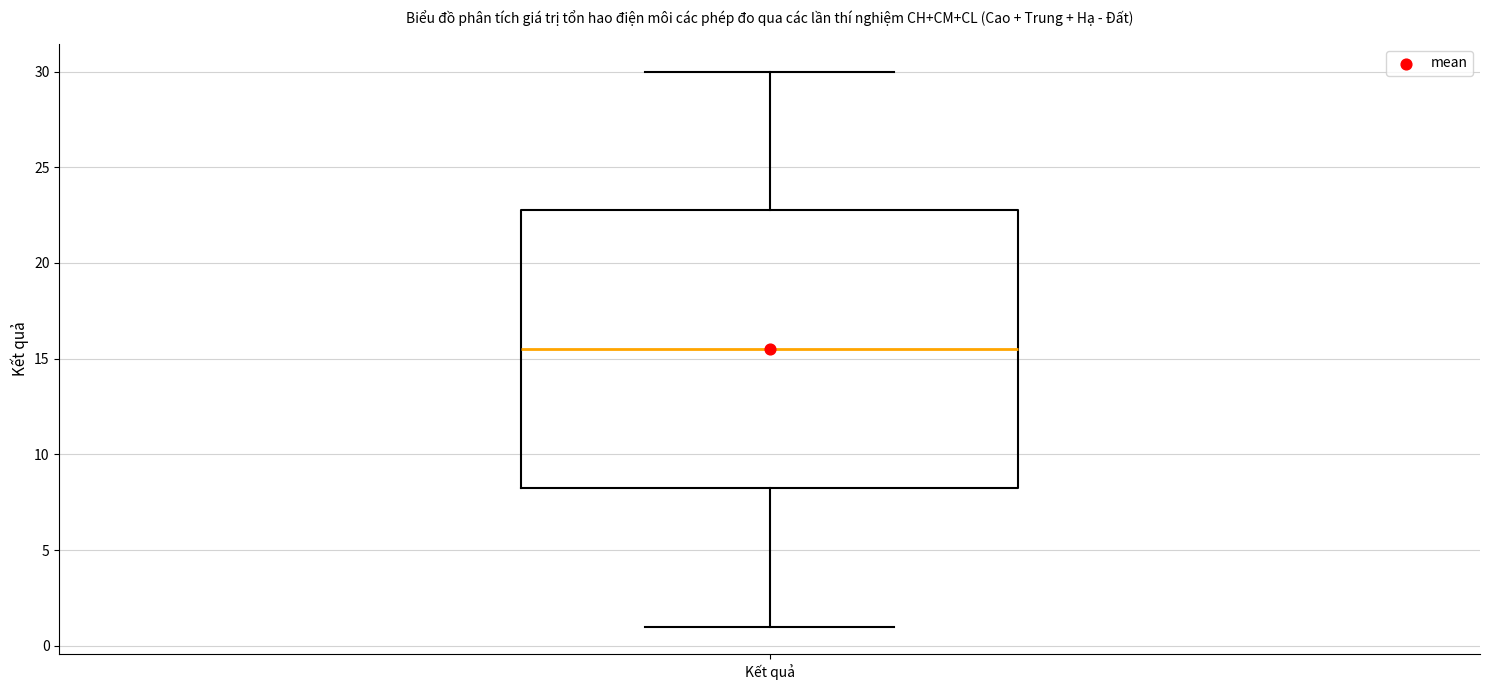

Where does the lower whisker of the box for Kết quả end on the y-axis? The values are not printed on the chart, so give them approximately, as read against the axis.

1.0